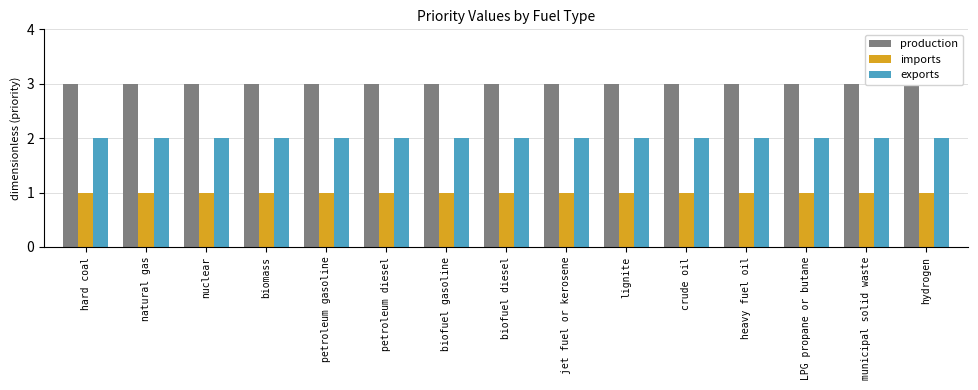

At how many categories does at least one series exceed 1?

15